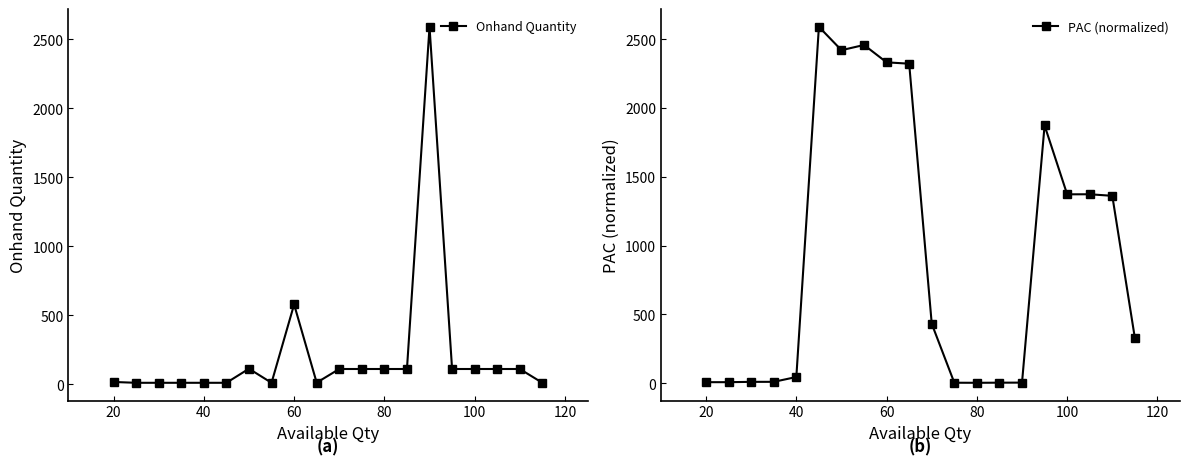

After their last crossing, which series has the higher values: PAC (normalized) or Onhand Quantity?

PAC (normalized)